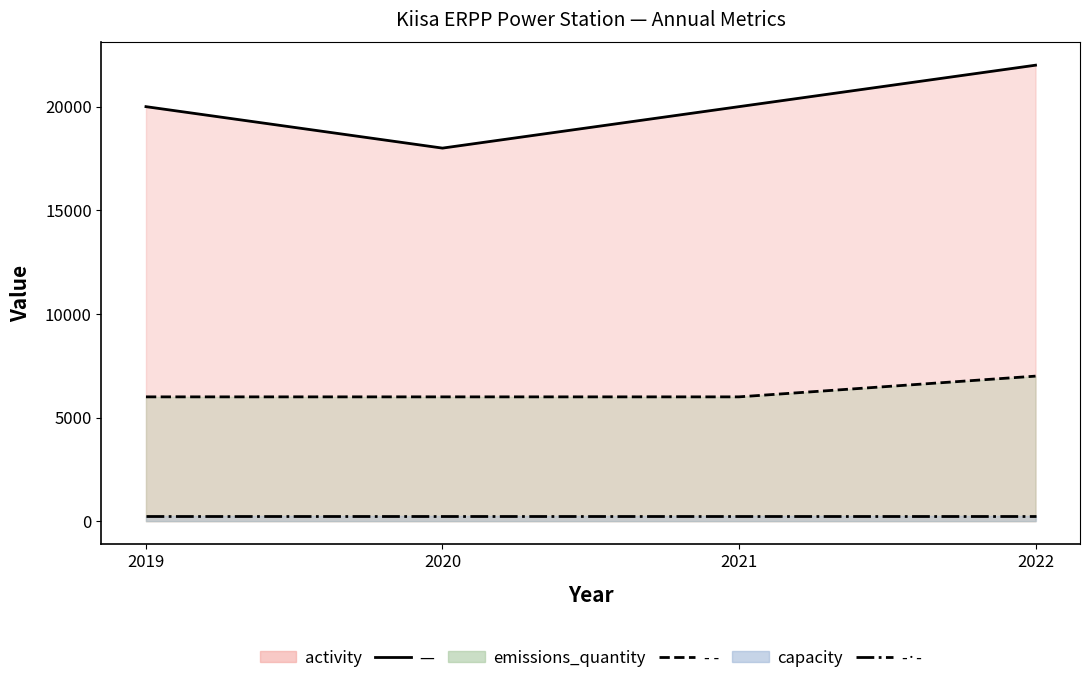

What is the value of the emissions_quantity point at the 1st from the left?

6000